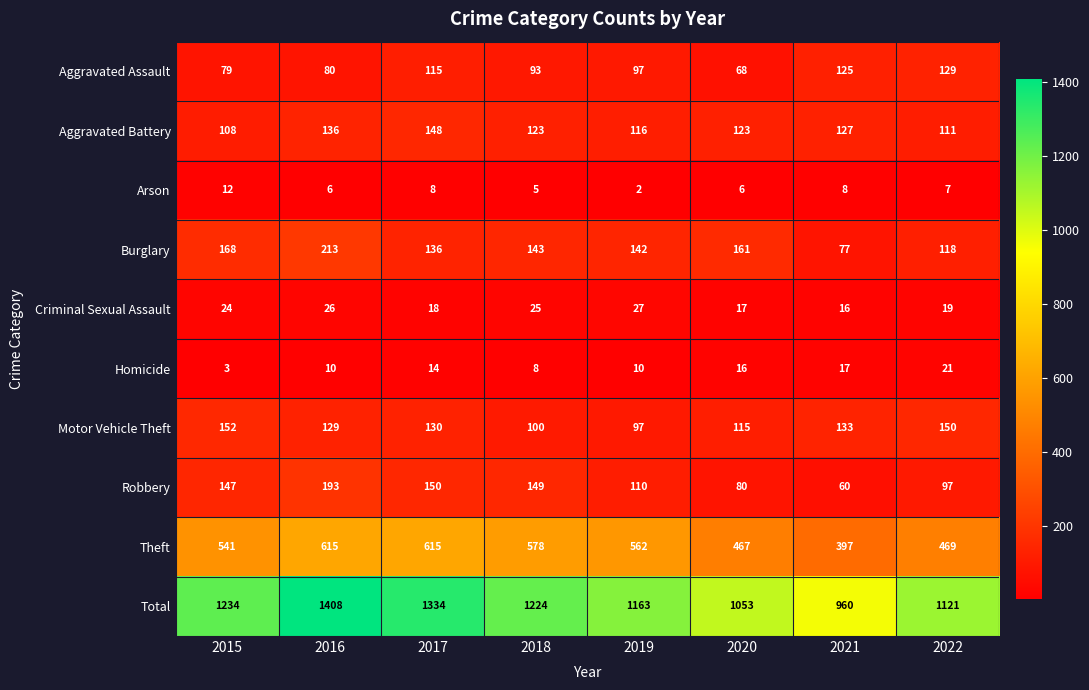

Which series changed the most between 2016 and 2017?

Burglary